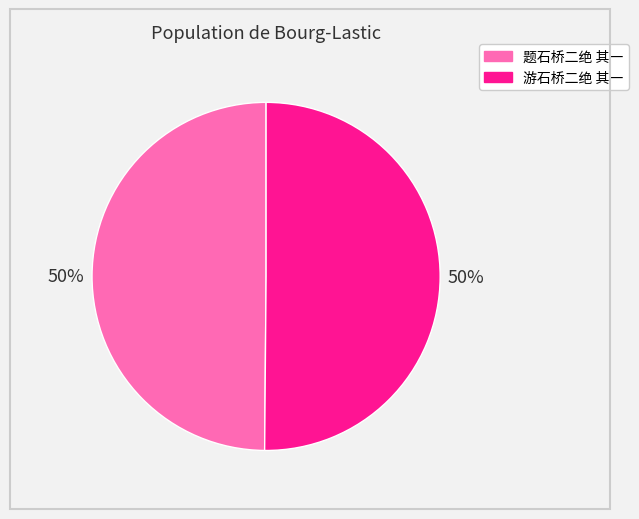

Is it true that 游石桥二绝 其一 is 42% of the pie?

False